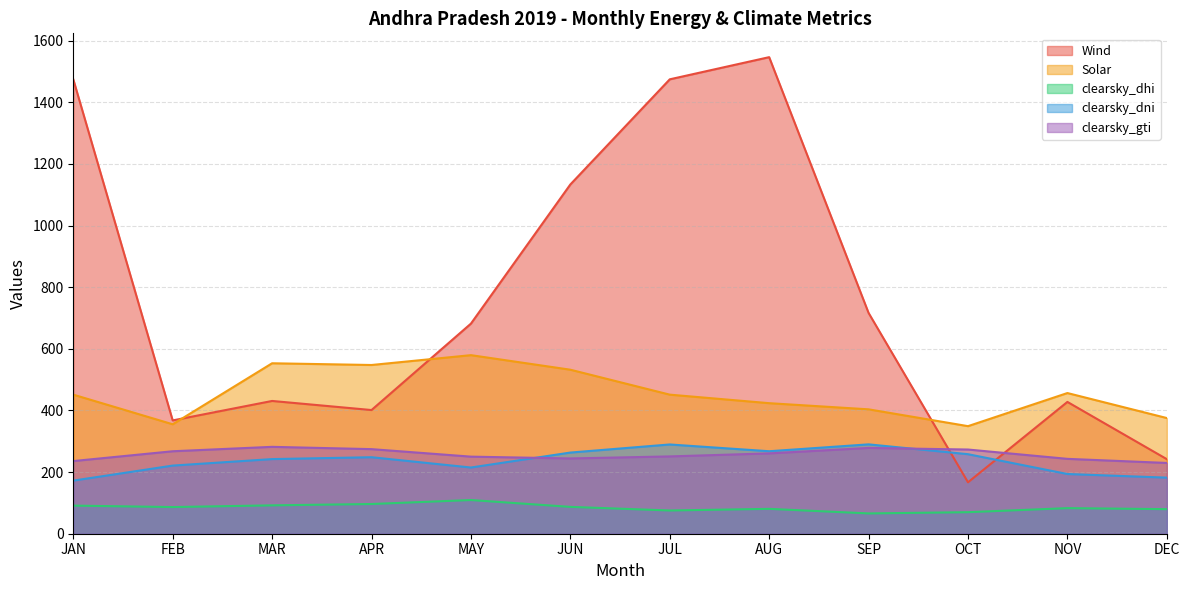

At which category is the sum across all series the highest?

AUG